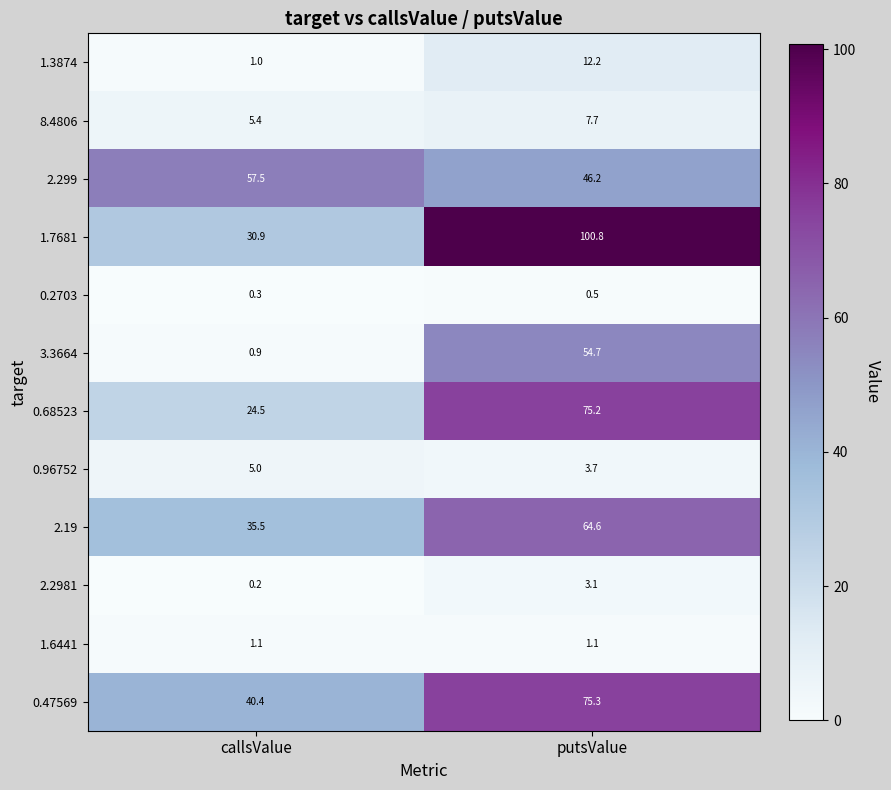

True or false: 2.19 has a value of 64.6 at putsValue.

True